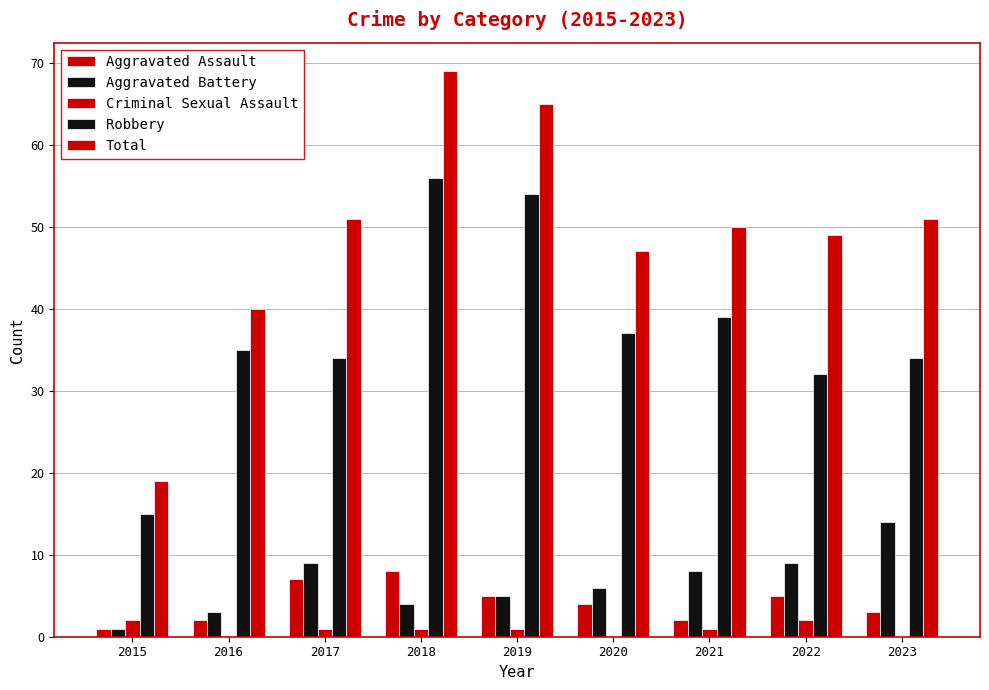

Where is Total nearest to the value 44?

2020